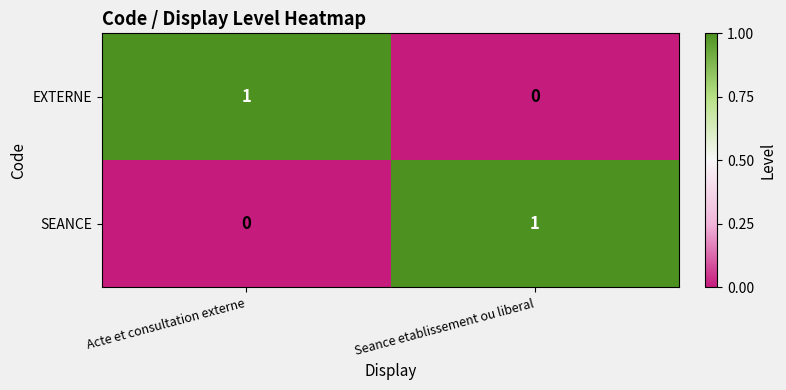

Rank the categories by SEANCE value from lowest to highest.

Acte et consultation externe, Seance etablissement ou liberal